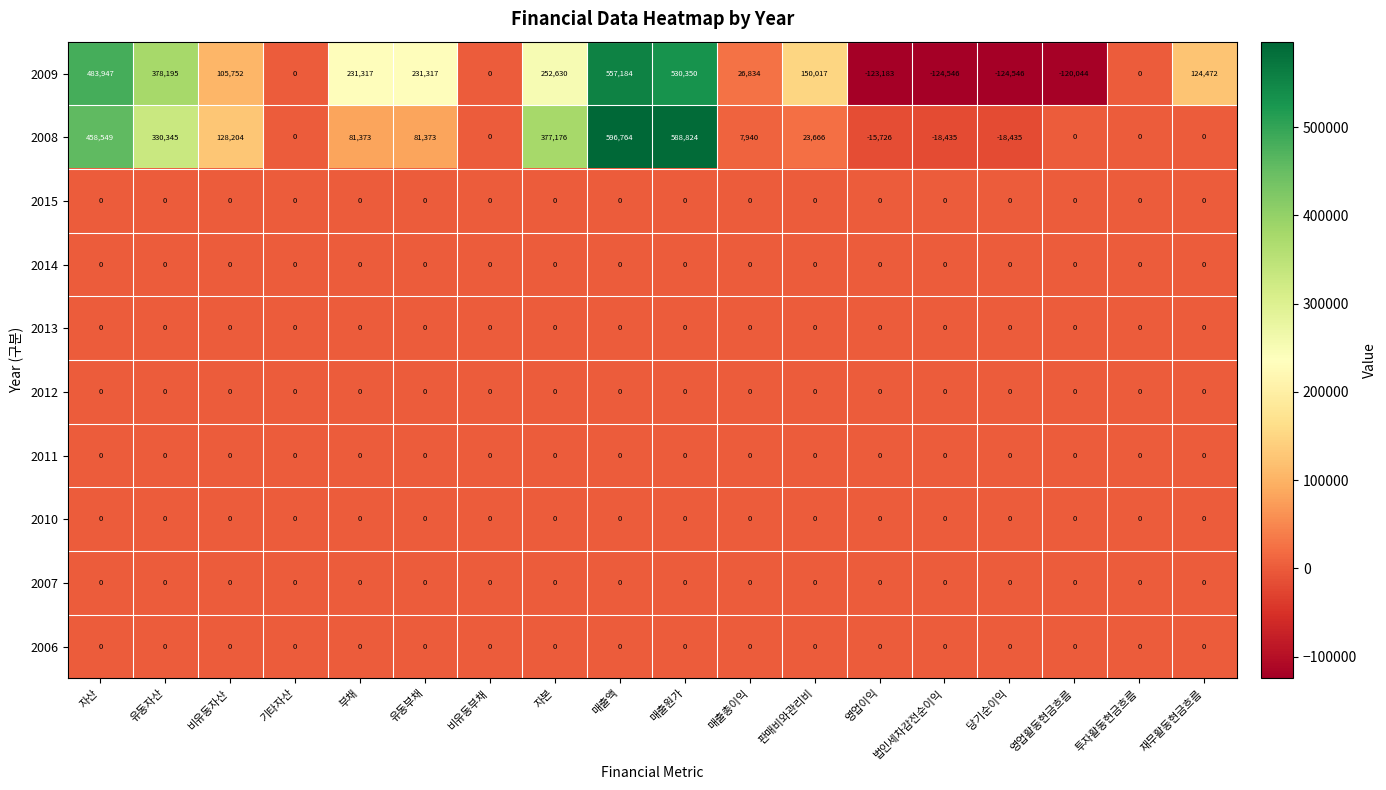

The value of 2009 at 매출총이익 is 26834. True or false?

True